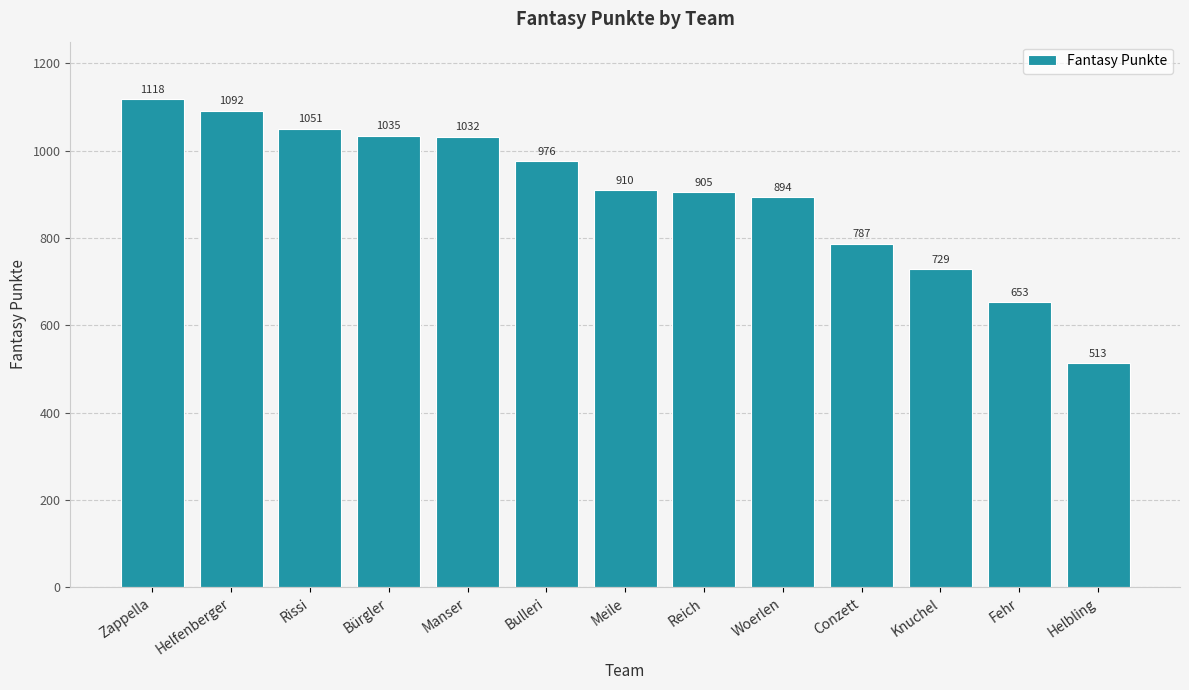

At which category does the chart reach its minimum across all series?

Helbling